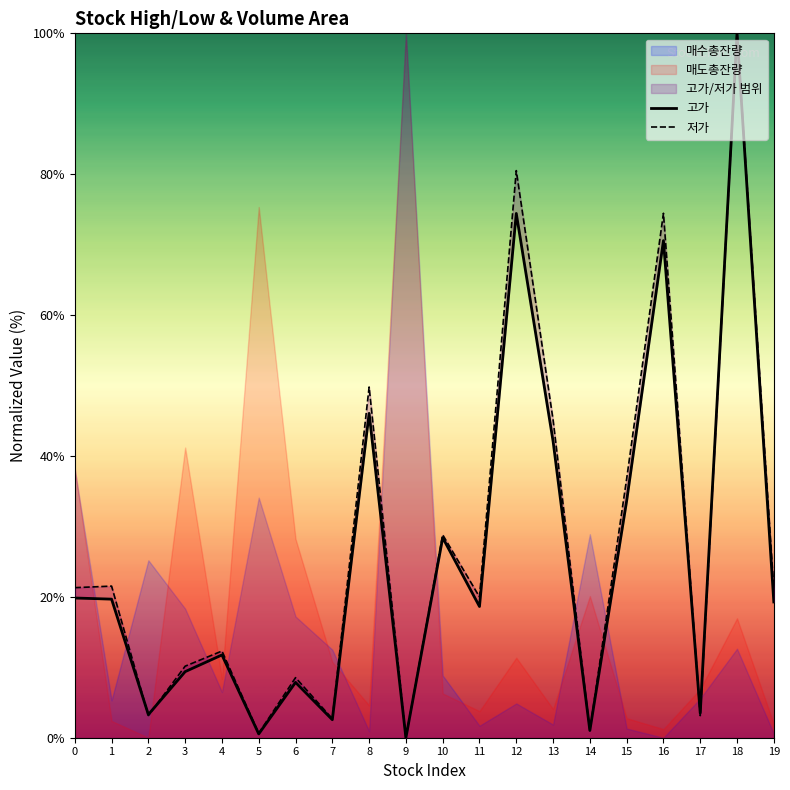

At 13, list the series in order from smallest to largest.

고가, 저가